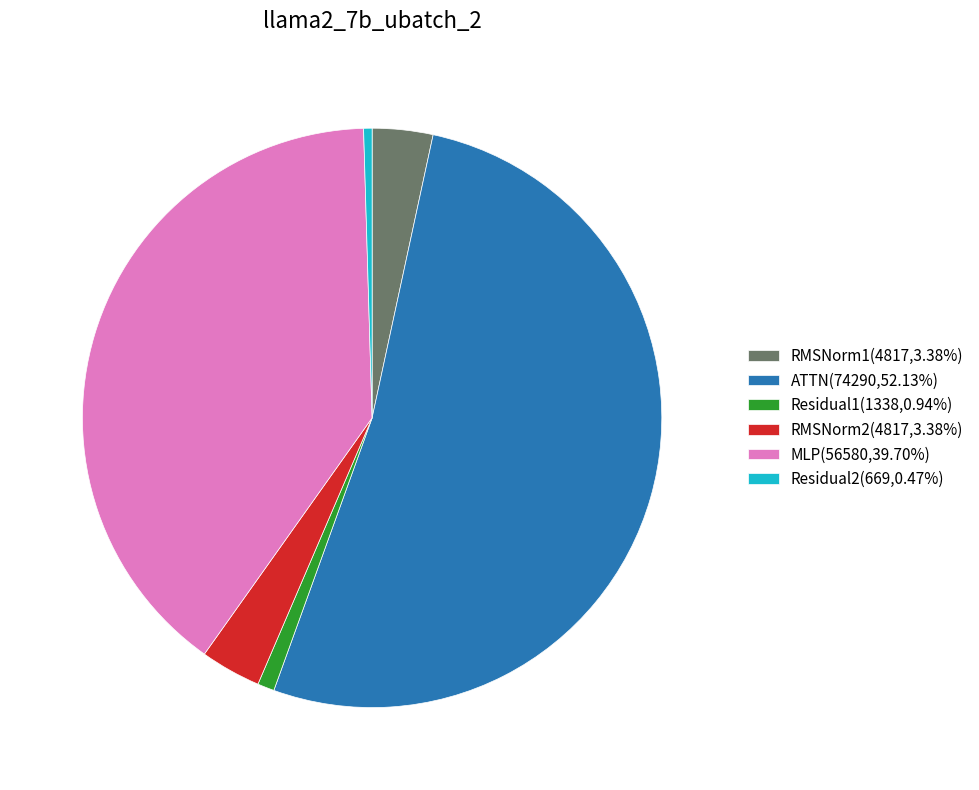

Is there any slice that represents more than half of the pie?

Yes